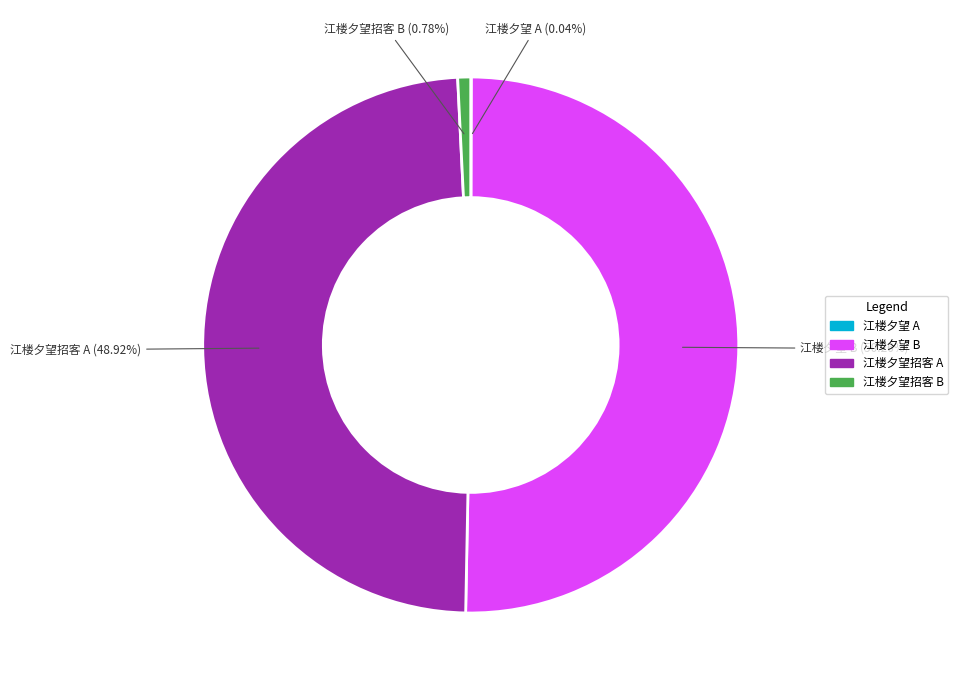

Between 江楼夕望招客 A and 江楼夕望 B, which is larger?

江楼夕望 B